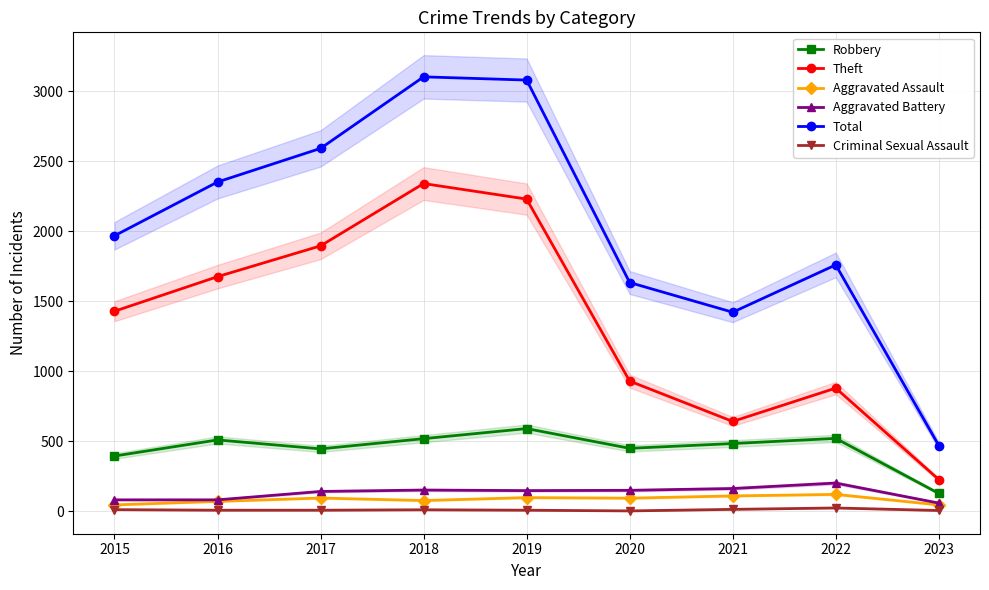

Count the number of data series in this chart.

6